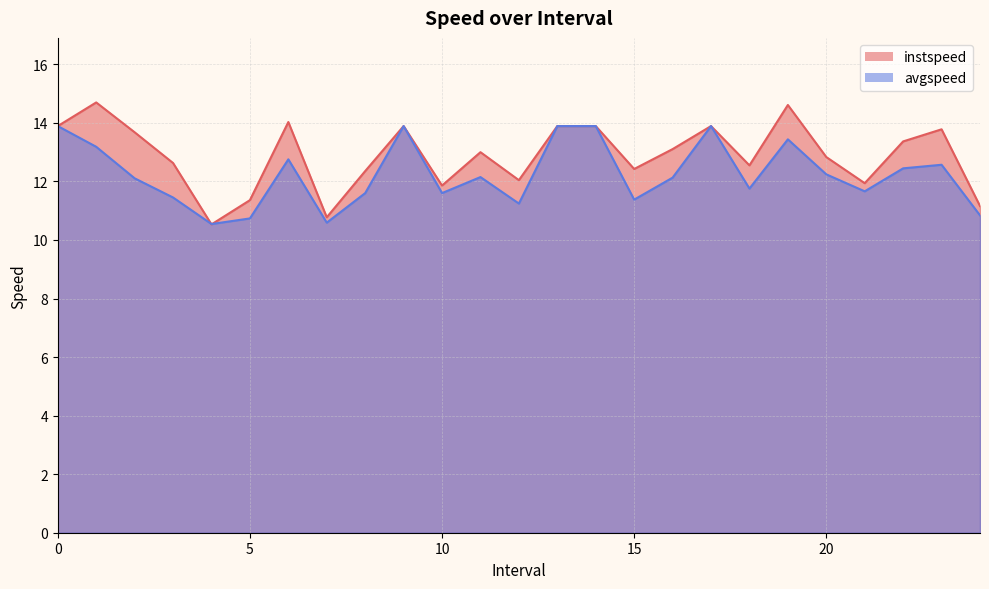

At which category is the sum across all series the highest?

19.0